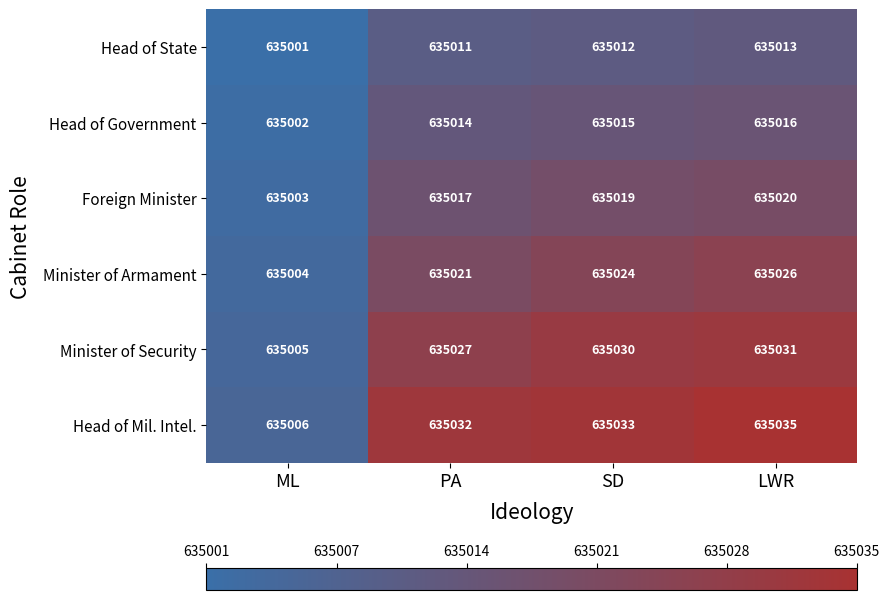

How many values in the Foreign Minister series are below 635019?

2